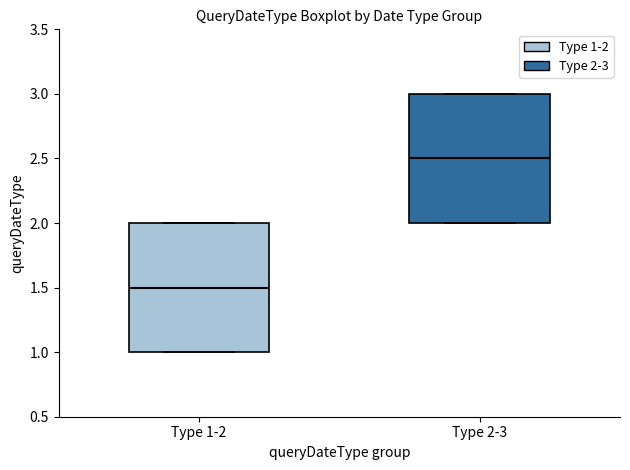

Reading left to right, transcribe this box plot: for each box, give where its median line is, the range the box spans, and where its two whiskers end, as read against the y-axis. The values are not printed on the chart, so give them approximately, as read against the axis.

Type 1-2: median 1.5, box 1.0 to 2.0, whiskers 1.0 to 2.0
Type 2-3: median 2.5, box 2.0 to 3.0, whiskers 2.0 to 3.0